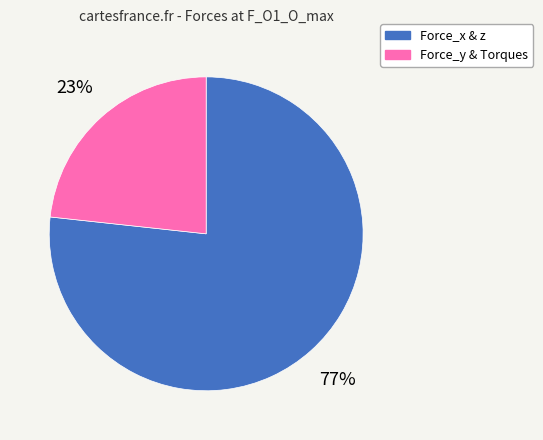

Is there any slice that represents more than half of the pie?

Yes